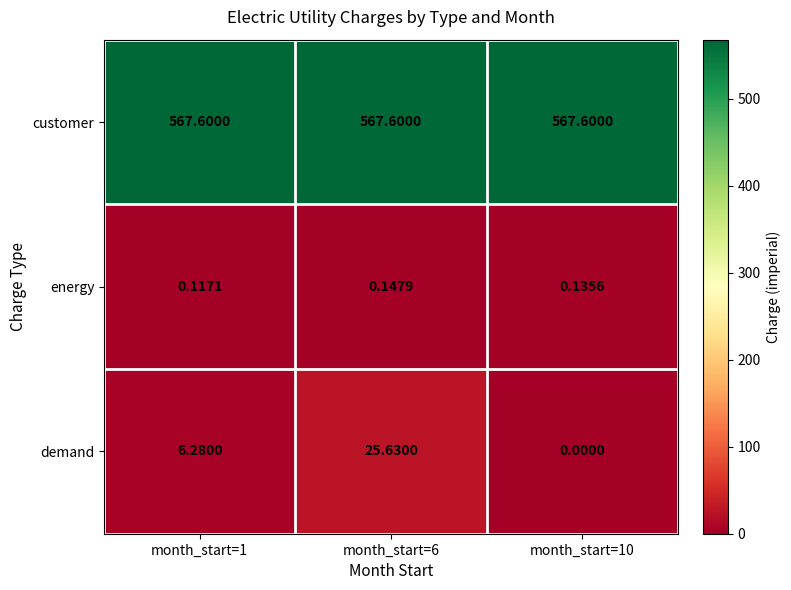

Which series has the largest total across all categories?

customer